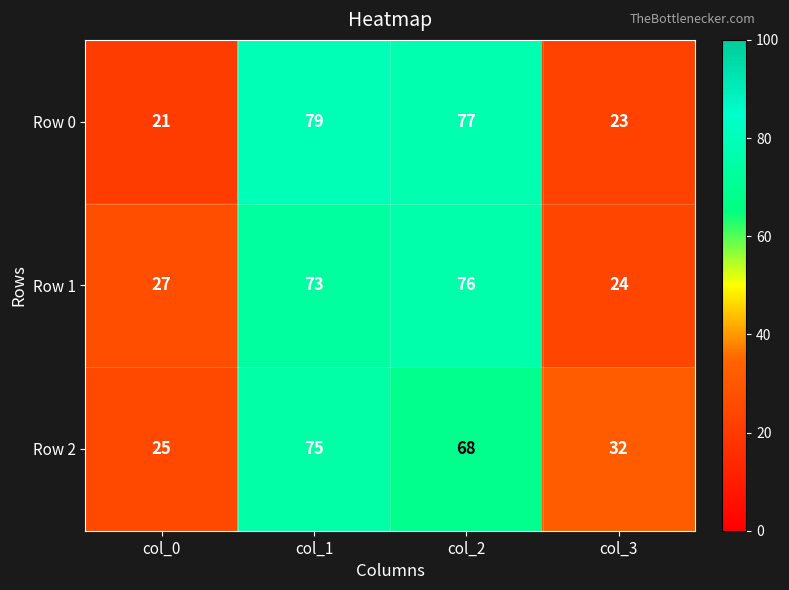

Which series has the largest range (max minus min)?

Row 0